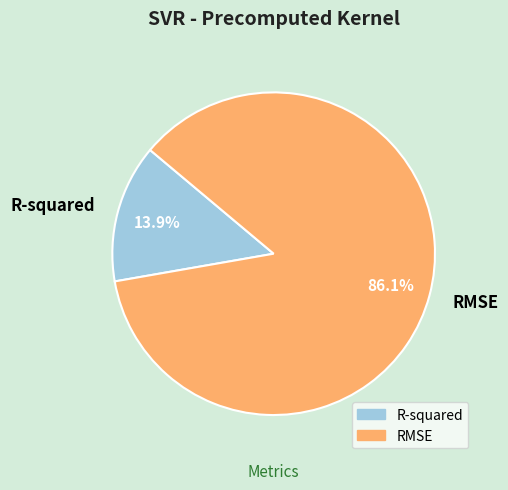

Which slice is the largest?

RMSE